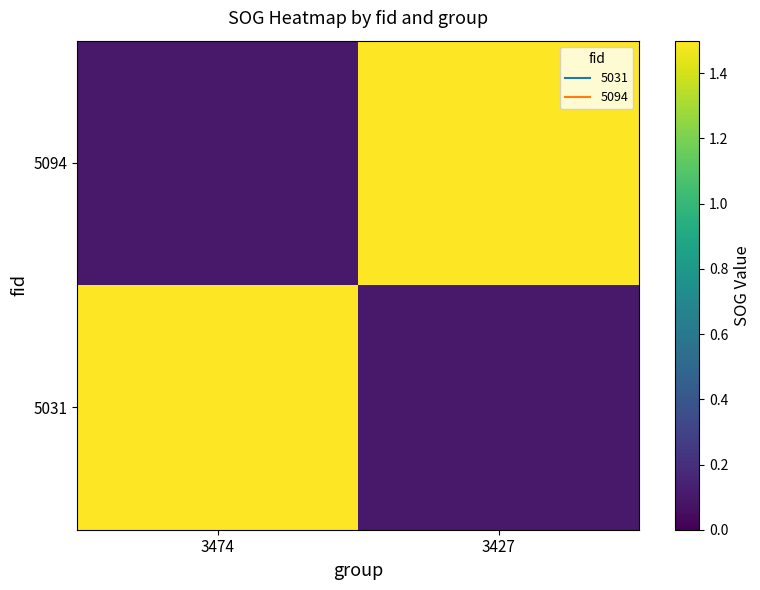

At 3474, list the series in order from largest to smallest.

5031, 5094